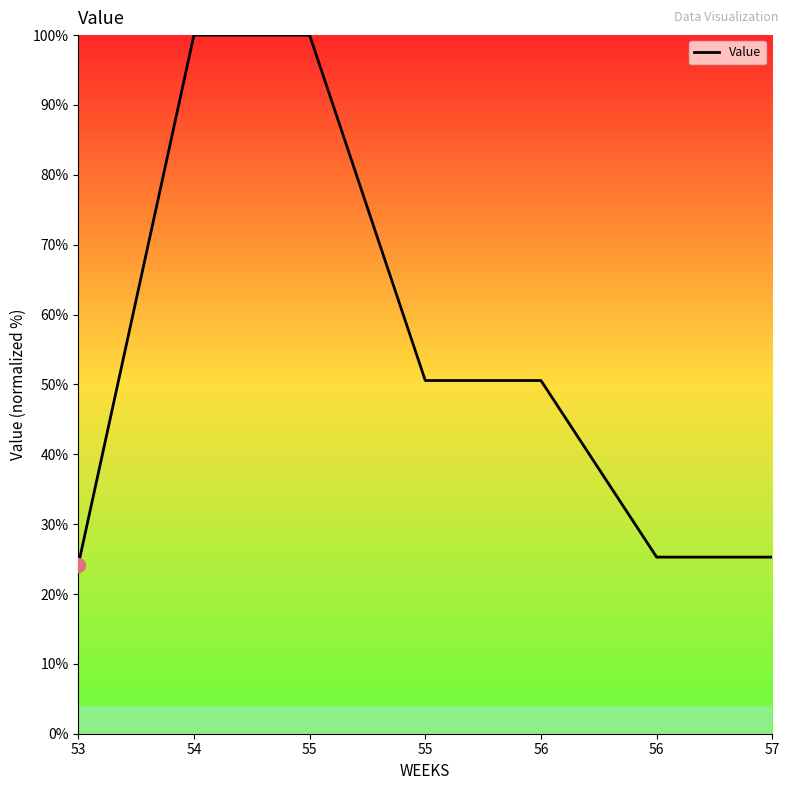

At which label is the value closest to 62?

55